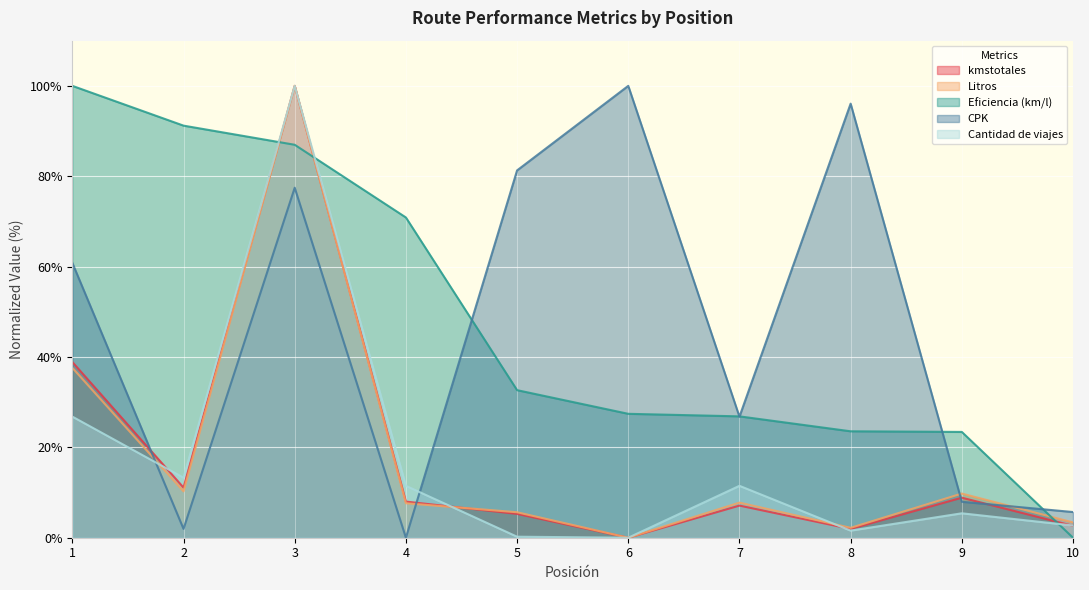

What is the difference between the maximum and minimum values in the CPK series?

100.0